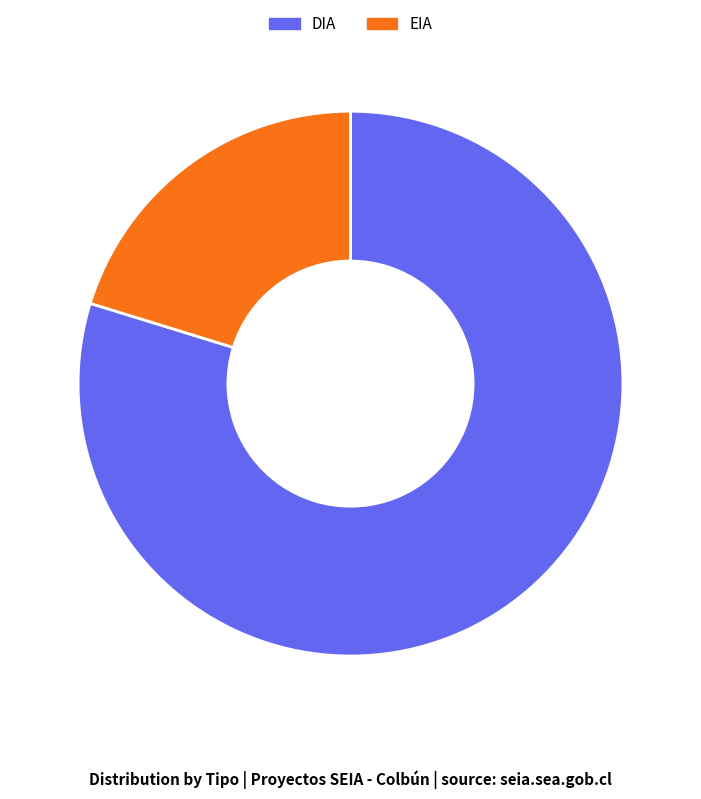

The EIA slice represents 20% of the pie. True or false?

True